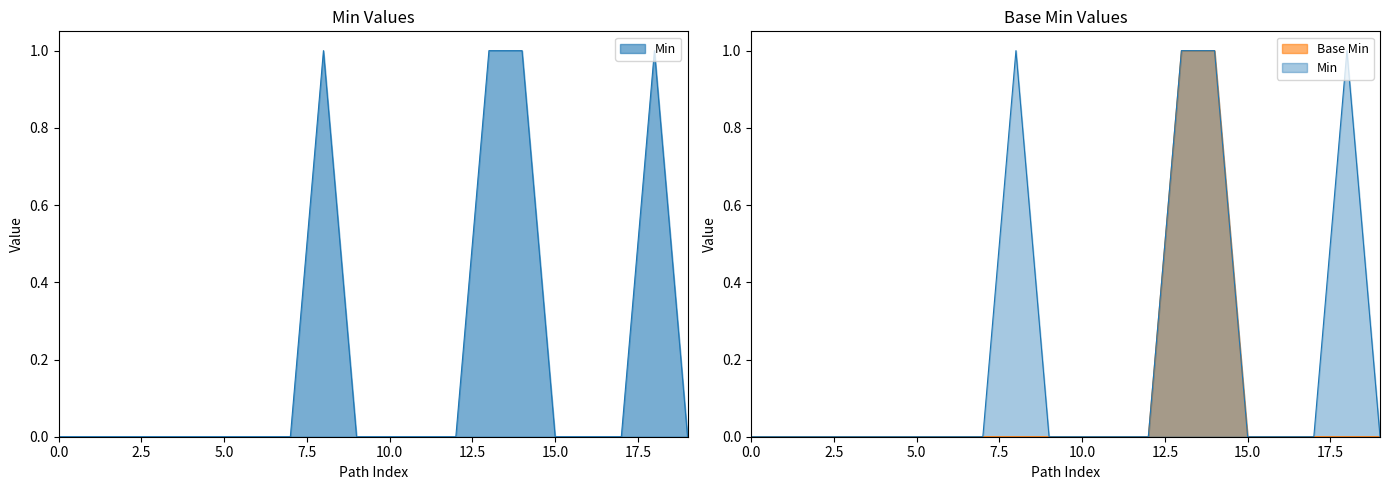

What is the value of the Min point at the 14th from the left?

1